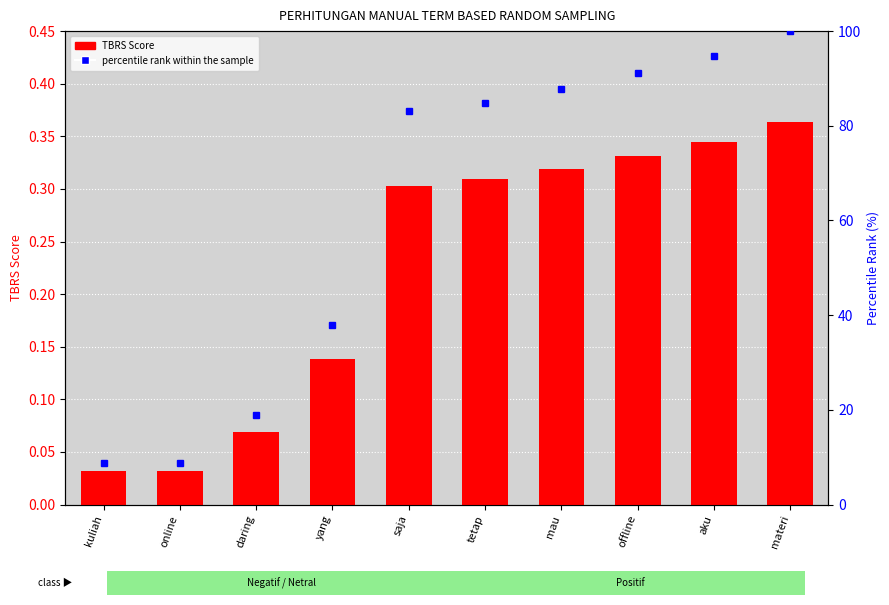

What is the sum of all percentile rank within the sample values?

615.9